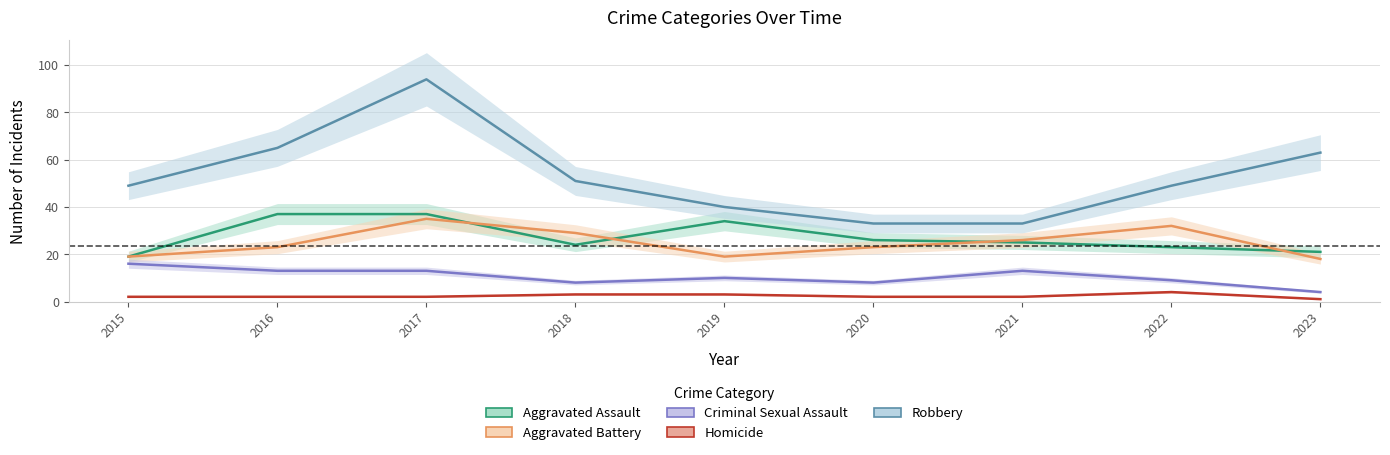

Which series changed the most between 2018 and 2023?

Robbery